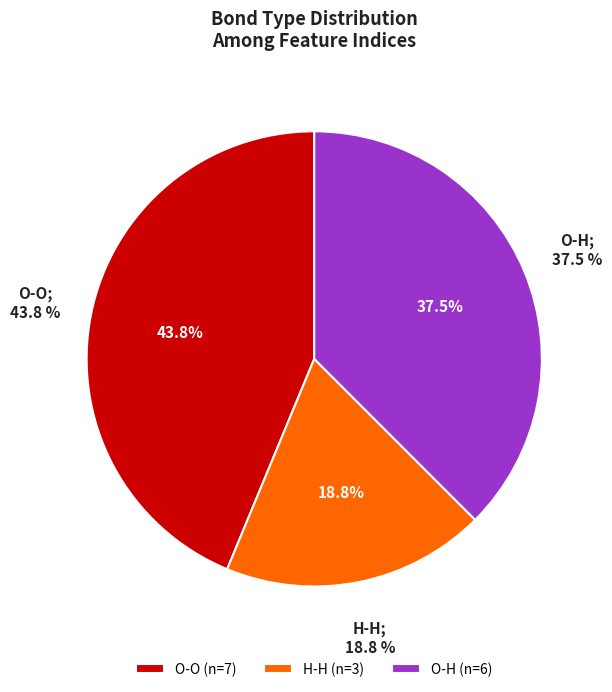

To the nearest percent, what percentage of the pie is H-H?

19%